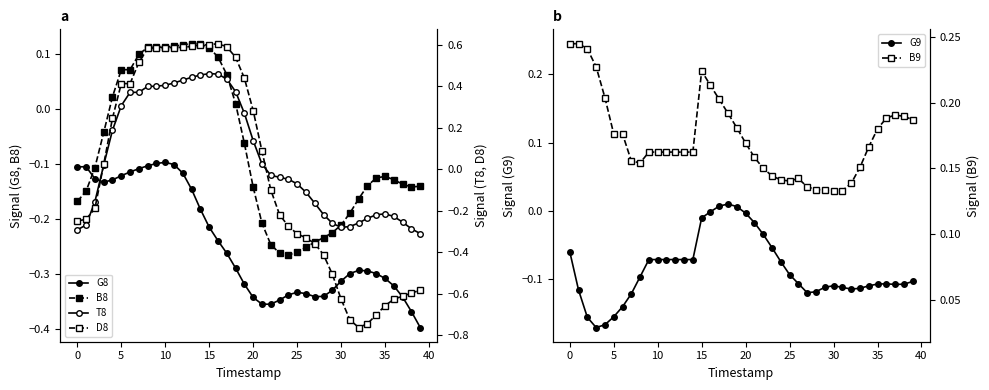

Is it true that G9 equals -0.1 at 38?

True